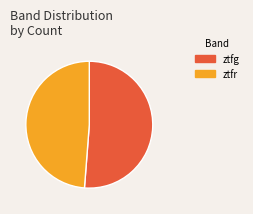

Combined, do ztfr and ztfg account for over 50%?

Yes